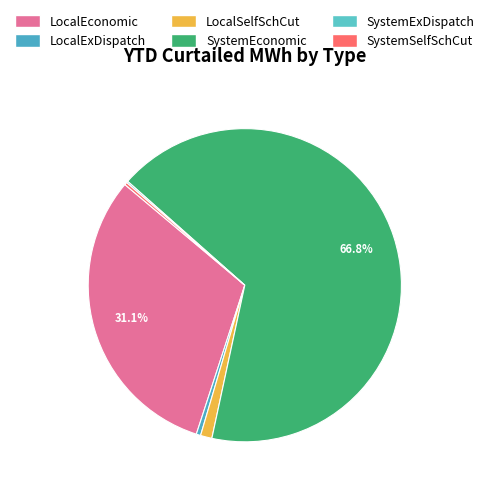

Which category has the smallest portion of the pie?

SystemExDispatch